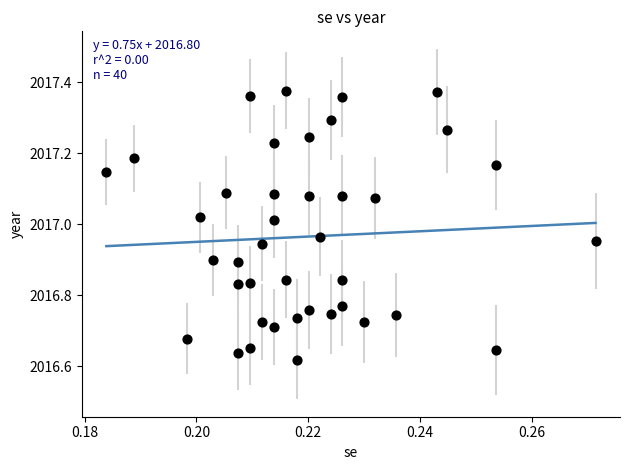

What is the range of Y values (max minus min)?

0.8